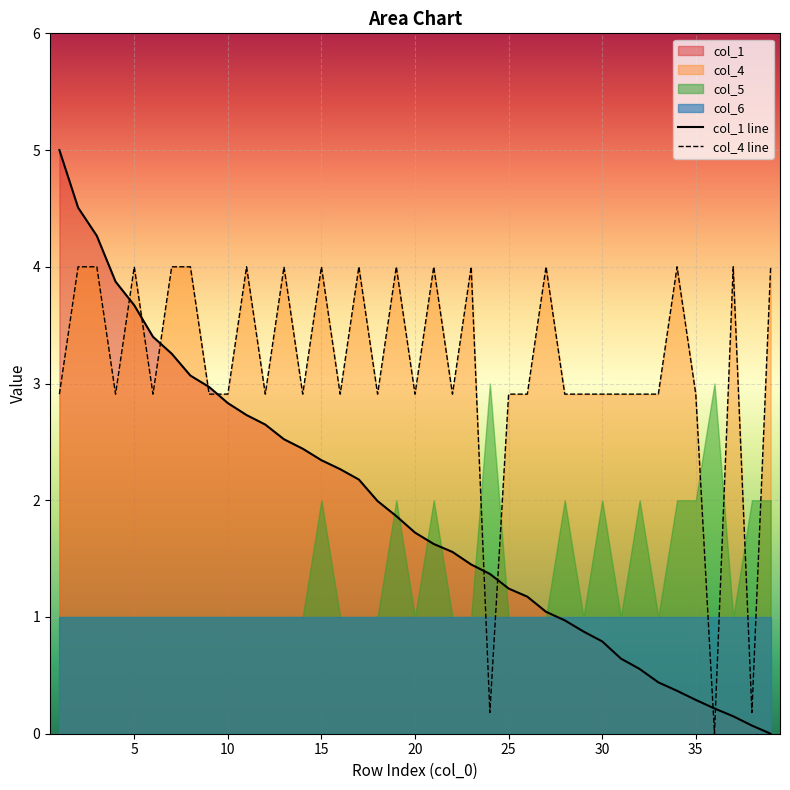

What is the maximum value for col_4 line?

4.0